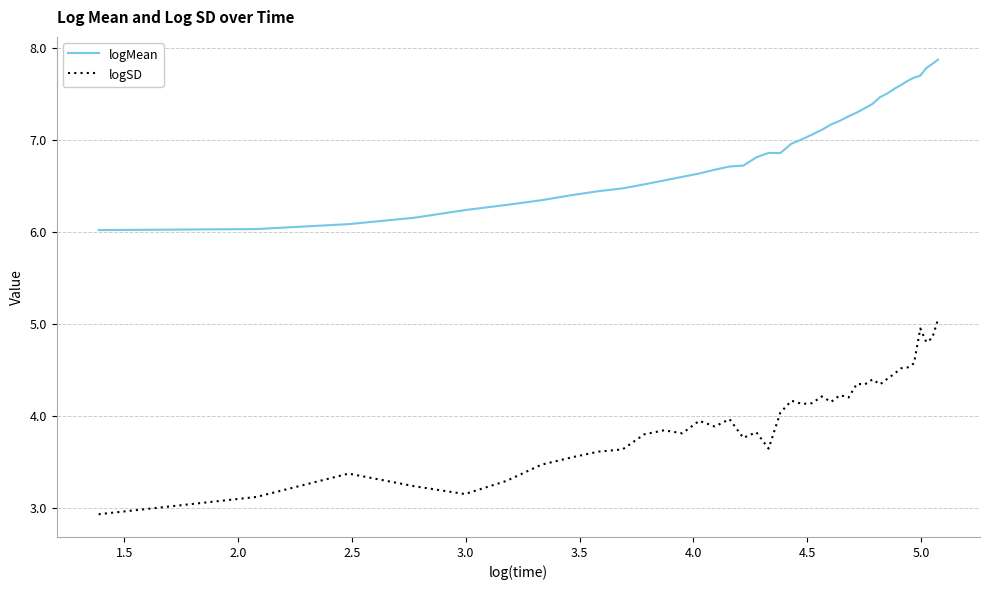

True or false: logSD and logMean cross at least once.

False